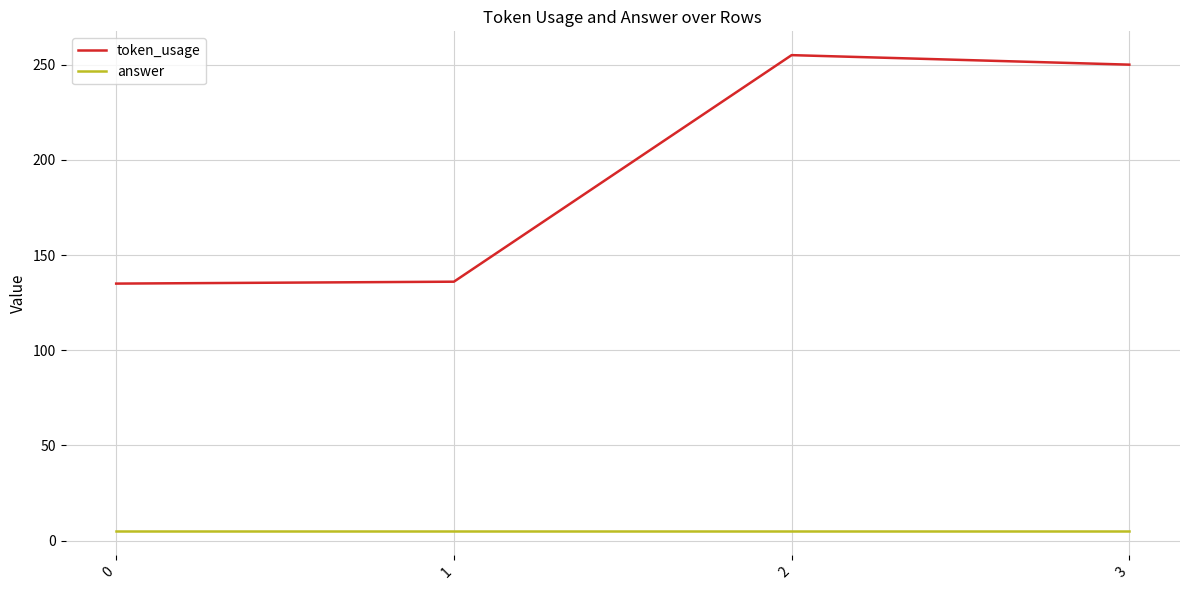

What is the difference between the maximum and second lowest values in the token_usage series?

119